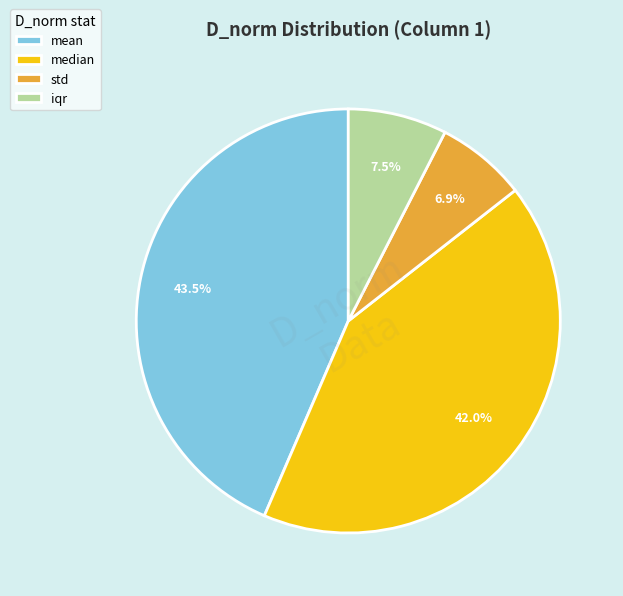

Count the number of slices in the pie.

4